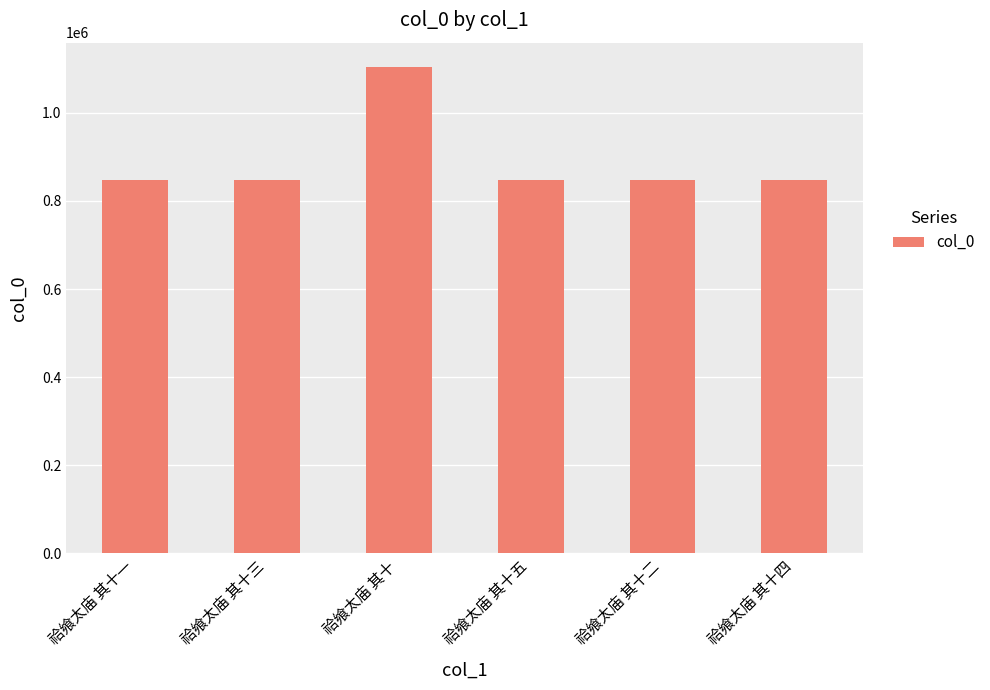

How many data points does each series have?

6